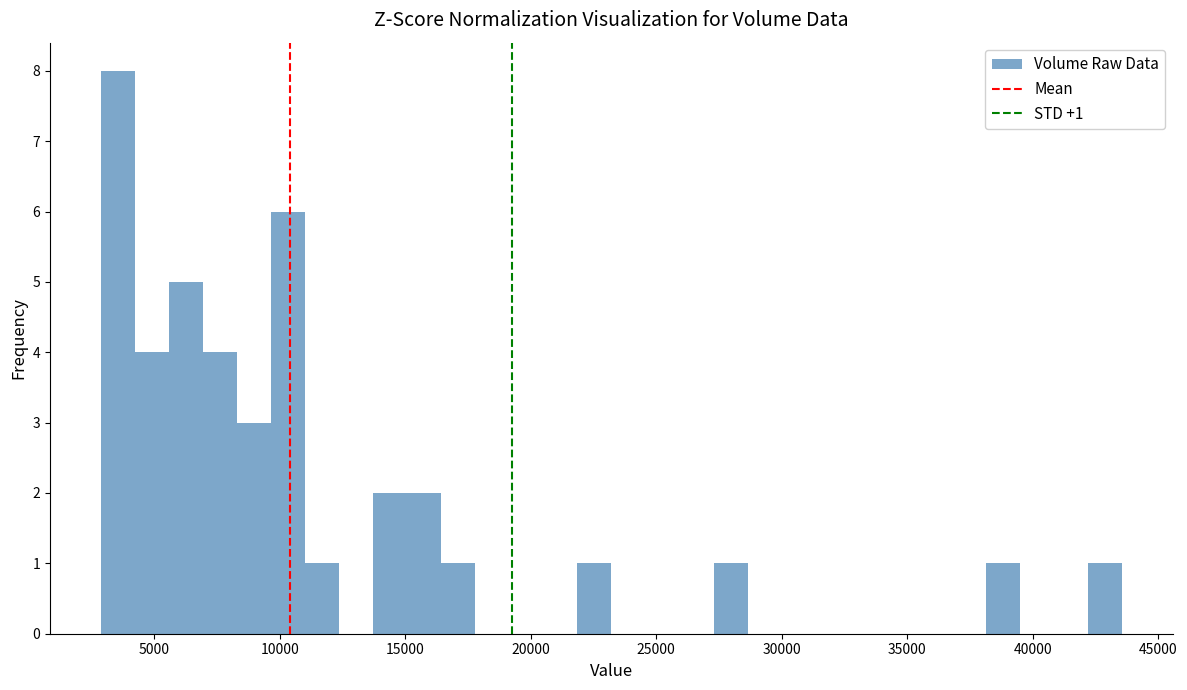

Around what value on the x-axis is the tallest bar? Give the approximate position of its centre, as read against the axis.

3500